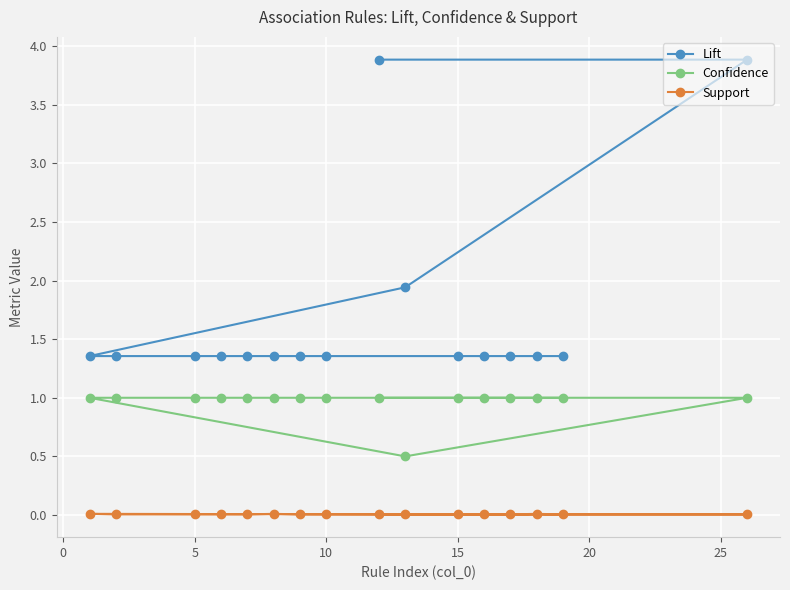

Rank the series by their average value, from highest to lowest.

Lift, Confidence, Support